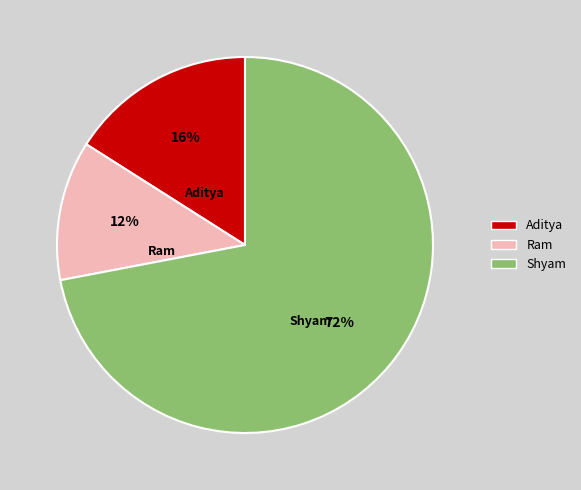

Combined, do Ram and Aditya account for over 50%?

No